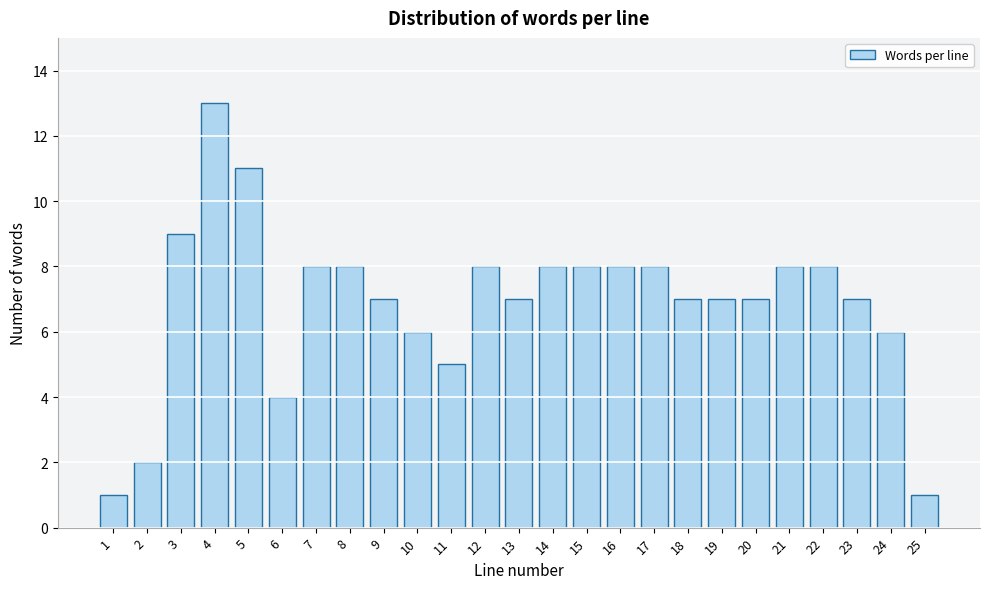

Reading right to left, extract all data points from this chart.

25=1	24=6	23=7	22=8	21=8	20=7	19=7	18=7	17=8	16=8	15=8	14=8	13=7	12=8	11=5	10=6	9=7	8=8	7=8	6=4	5=11	4=13	3=9	2=2	1=1